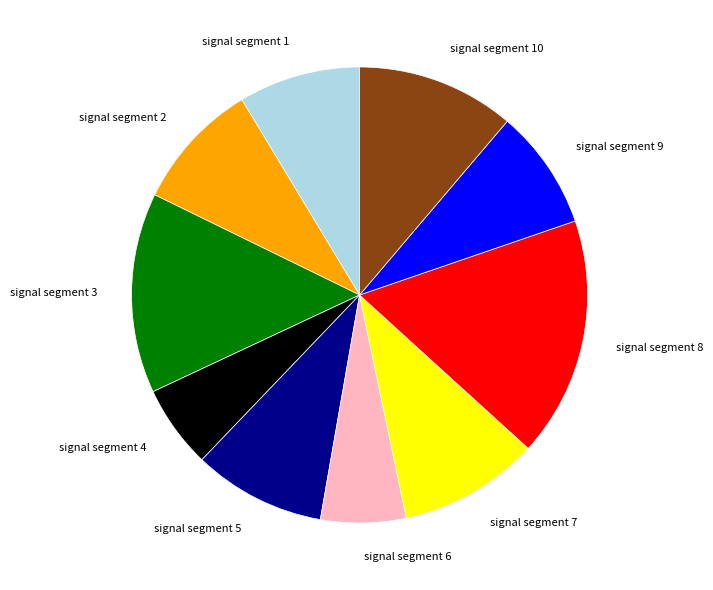

Does any single category account for the majority?

No